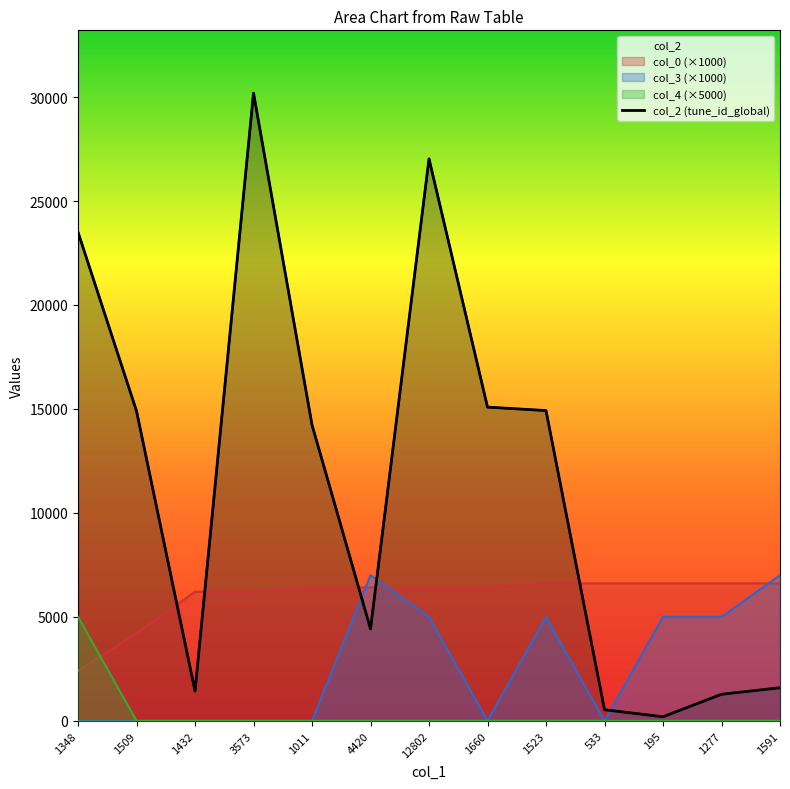

What is the sum of the values at 1591 and 1277?

2868